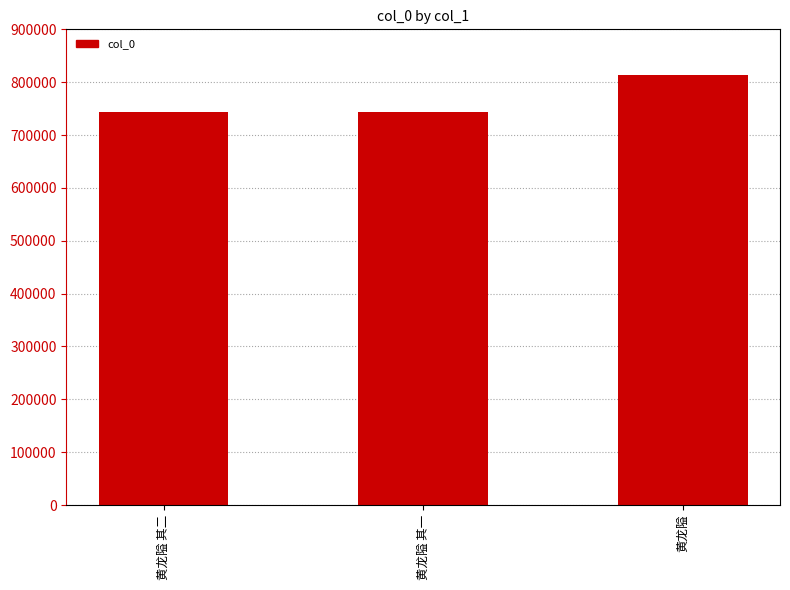

Count the number of categories in the chart.

3